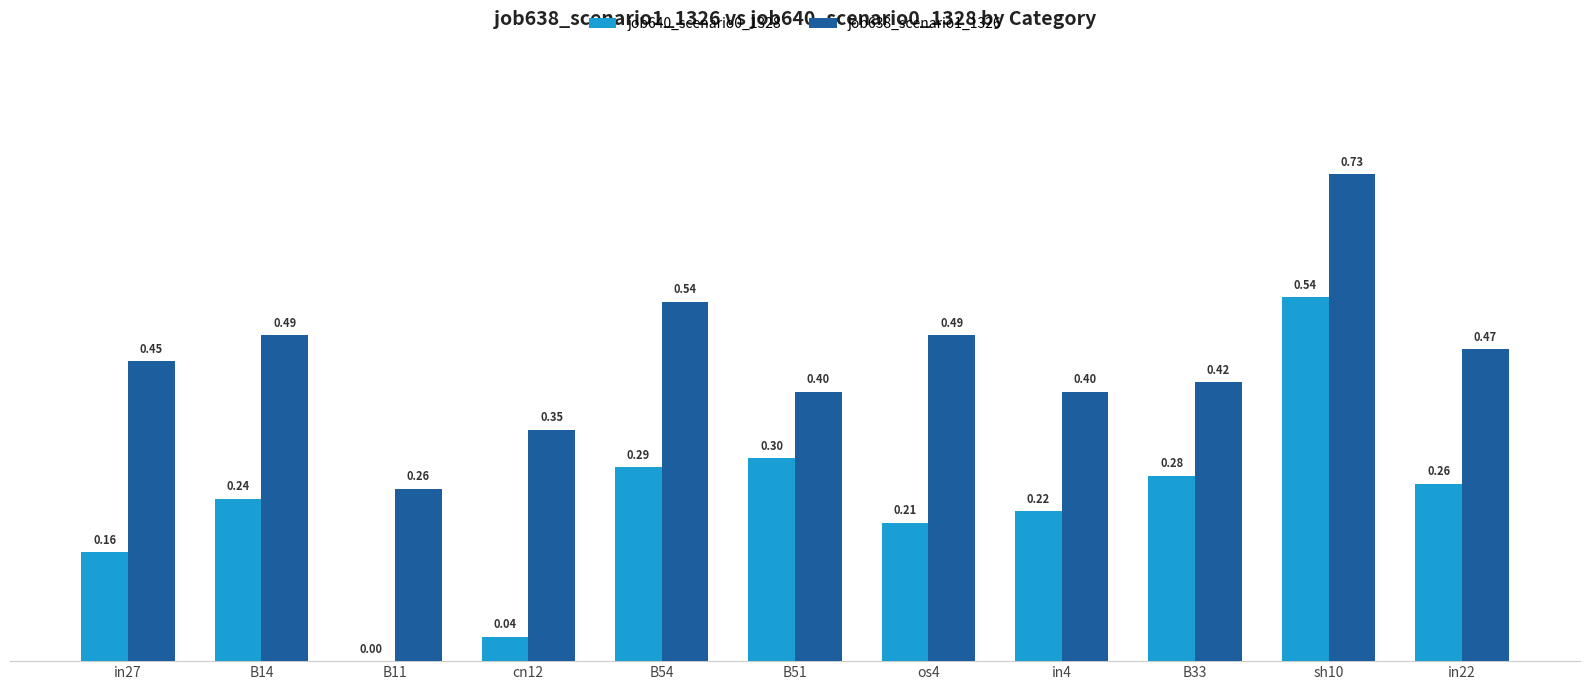

What is the sum of all job640_scenario0_1328 values?

2.5